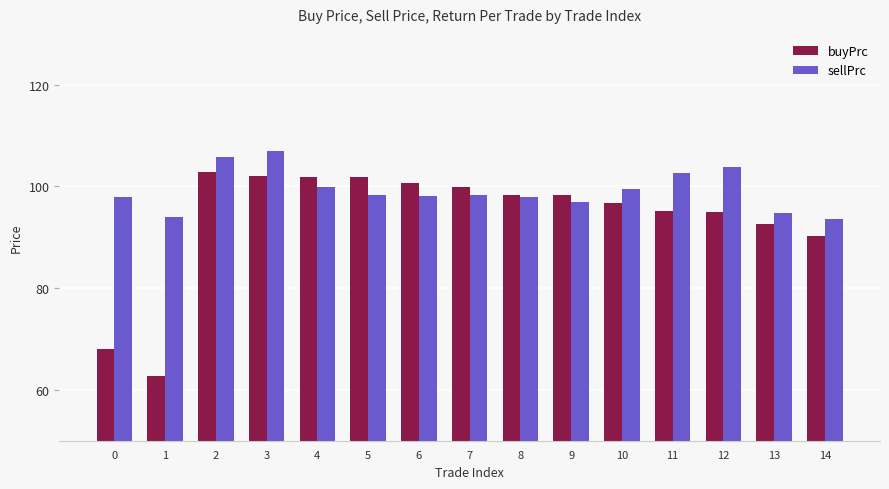

What is the spread (max minus min) of values at 6?

2.5